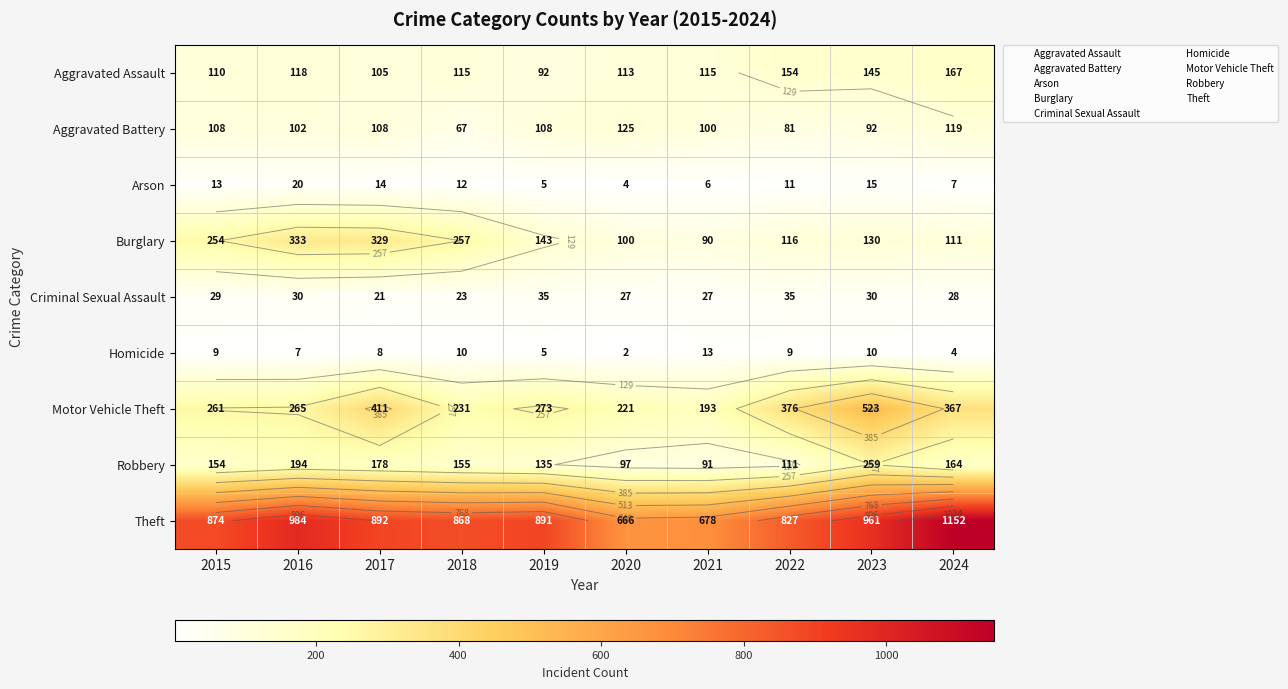

Is it true that Criminal Sexual Assault equals 40 at 2018?

False